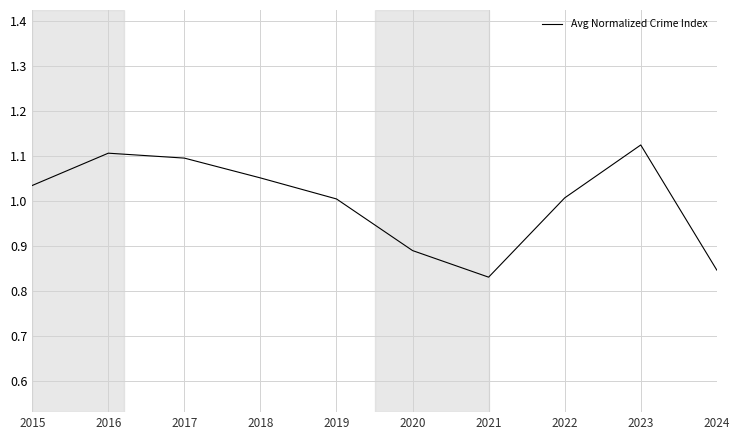

Between 2019 and 2024, which is larger?

2019